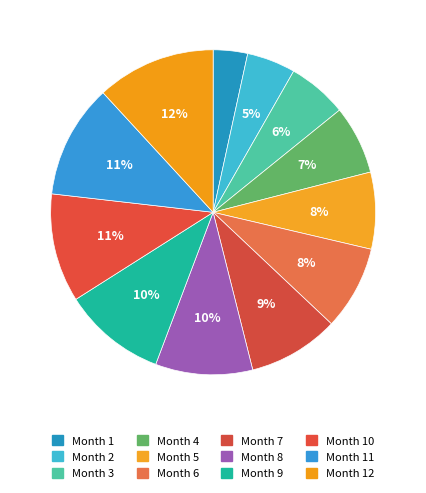

How many slices are in this pie chart?

12